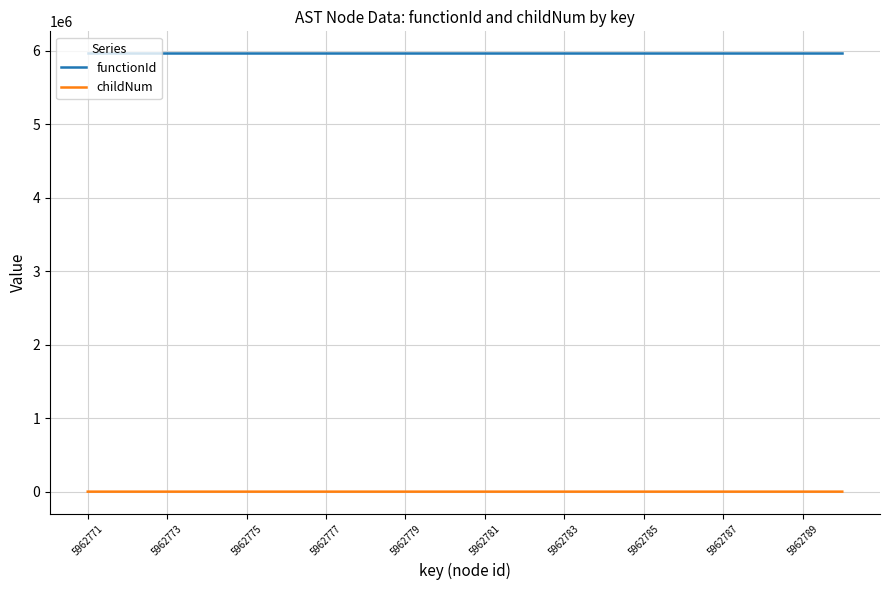

What is the difference between the maximum and minimum values in the childNum series?

3